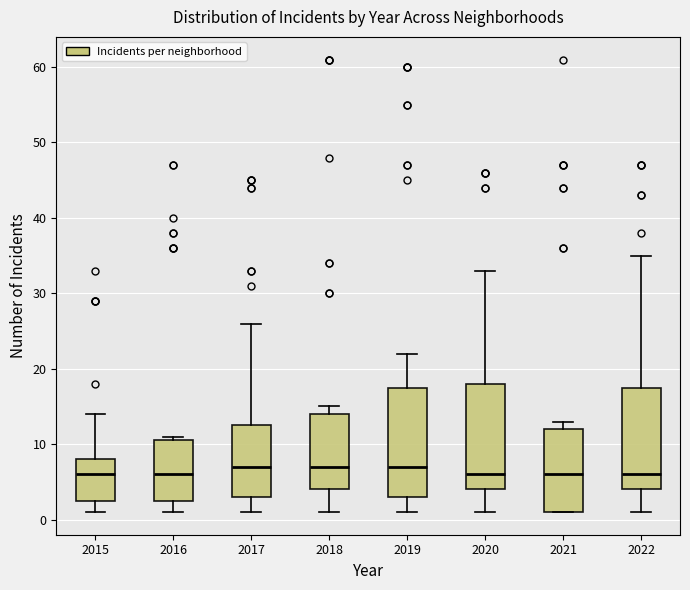

Reading left to right, read every box against the y-axis: the position of its median line, the range the box covers, and the ends of its whiskers. The values are not printed on the chart, so give them approximately, as read against the axis.

2015: median 6, box 3 to 8, whiskers 1 to 14
2016: median 6, box 3 to 11, whiskers 1 to 11 (just above the box's upper edge)
2017: median 7, box 3 to 13, whiskers 1 to 26
2018: median 7, box 4 to 14, whiskers 1 to 15
2019: median 7, box 3 to 18, whiskers 1 to 22
2020: median 6, box 4 to 18, whiskers 1 to 33
2021: median 6, box 1 to 12, whiskers 1 to 13
2022: median 6, box 4 to 18, whiskers 1 to 35